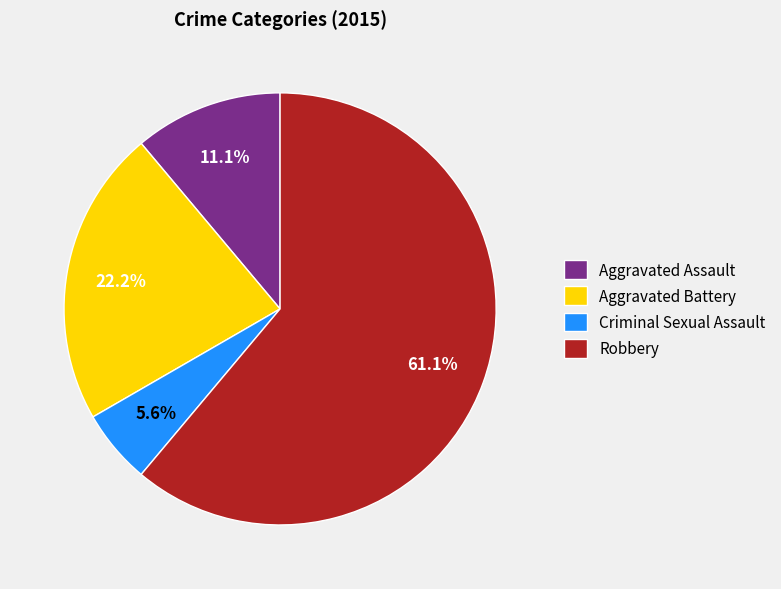

What is the smallest slice in the pie chart?

Criminal Sexual Assault